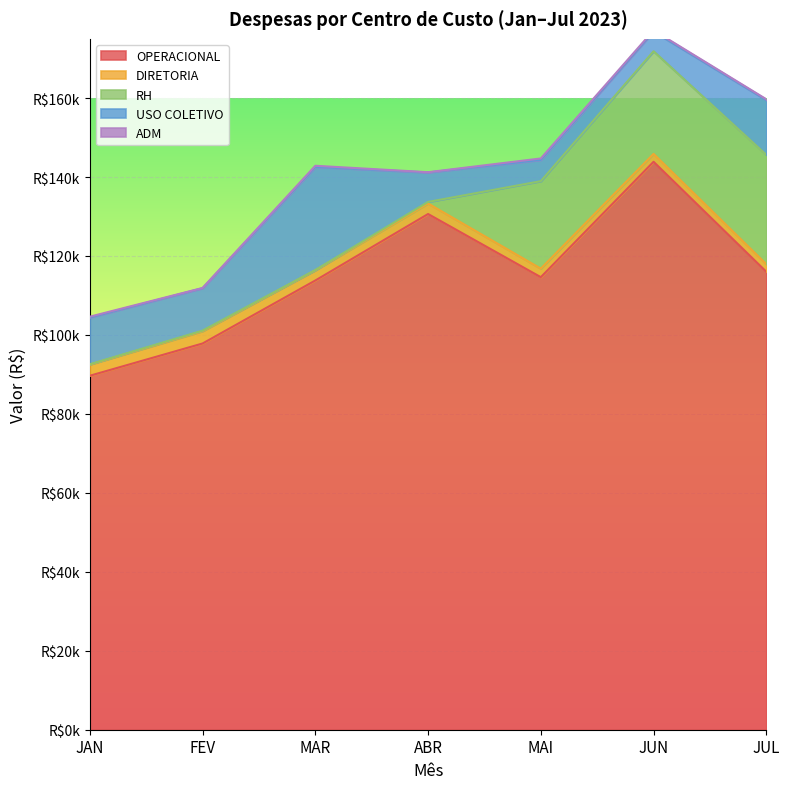

Reading right to left, list all the values displayed in this chart.

OPERACIONAL: 115997.8	143858.2	114628.5	130627.6	113791.5	97833.5	89665.4
DIRETORIA: 1923.0	2000.4	2164.9	2662.1	2572.1	3102.5	2812.5
RH: 27693.5	25996.5	22157.9	398.3	65.8	156.1	92.1
USO COLETIVO: 13870.6	4994.2	5384.2	7468.6	26120.5	10742.8	11839.9
ADM: 214.6	315.1	365.4	65.6	299.8	65.6	217.6